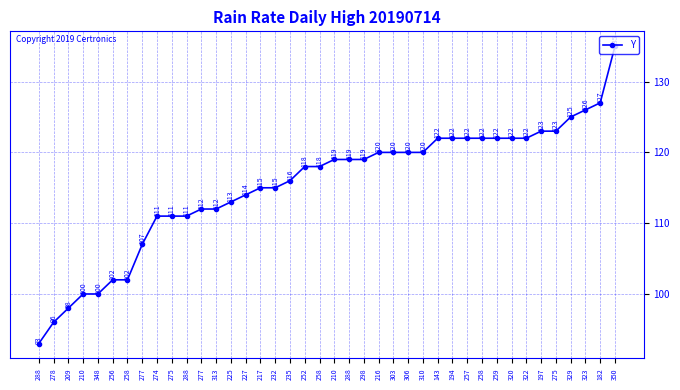

What is the label of the 26th point from the left?

306